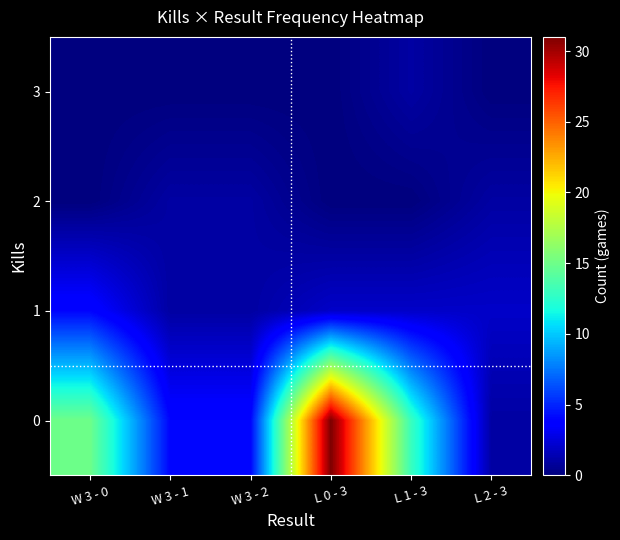

Which category has the highest value across all series?

L 0 - 3